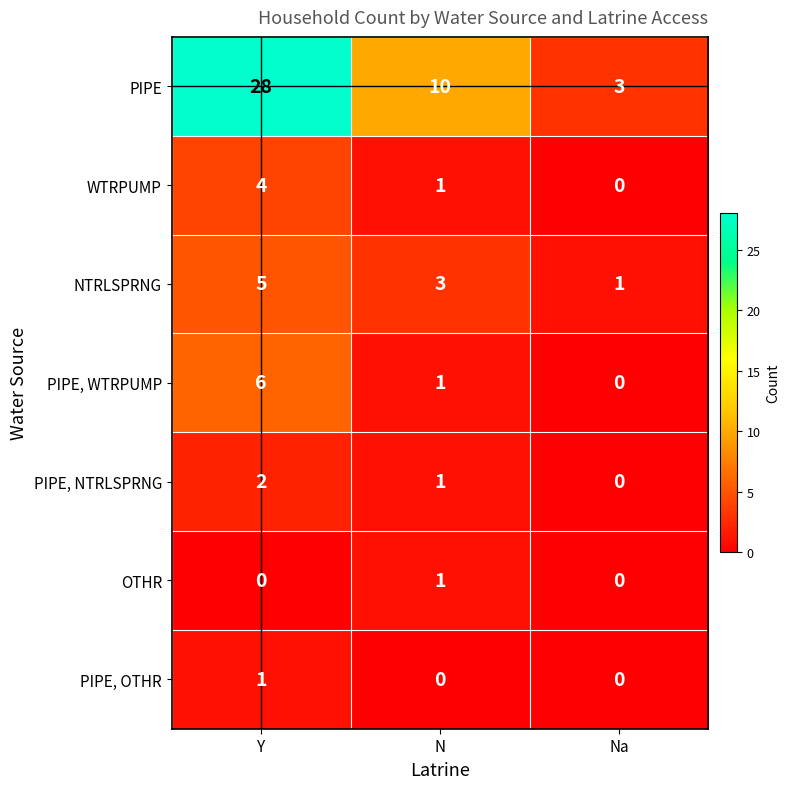

What is the sum of the NTRLSPRNG values at Na and N?

4